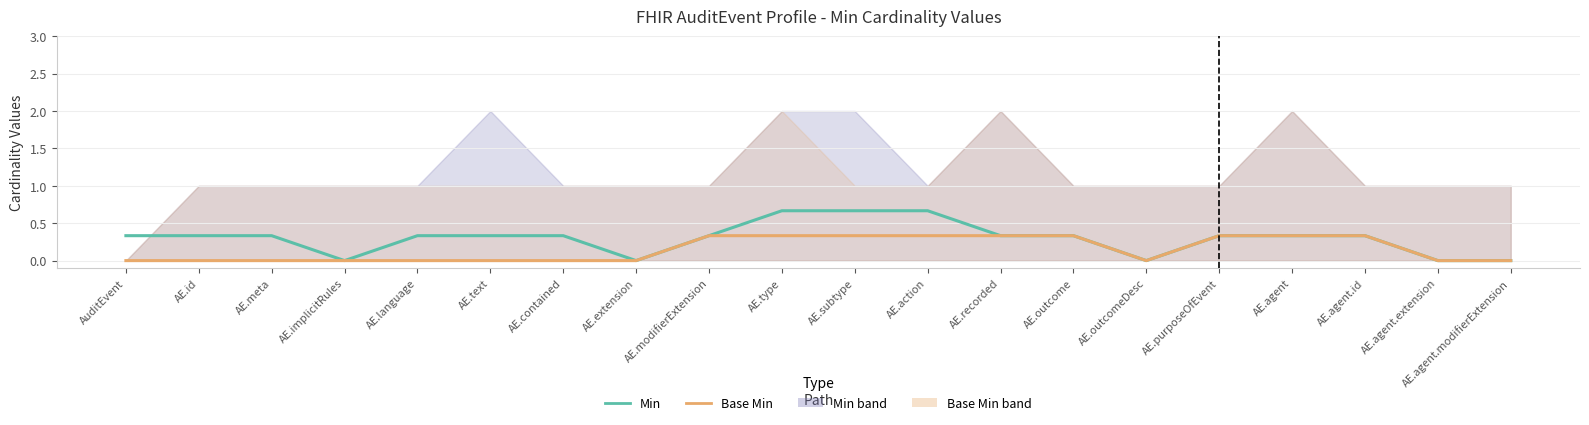

What is the total value across all series at AuditEvent?

0.3